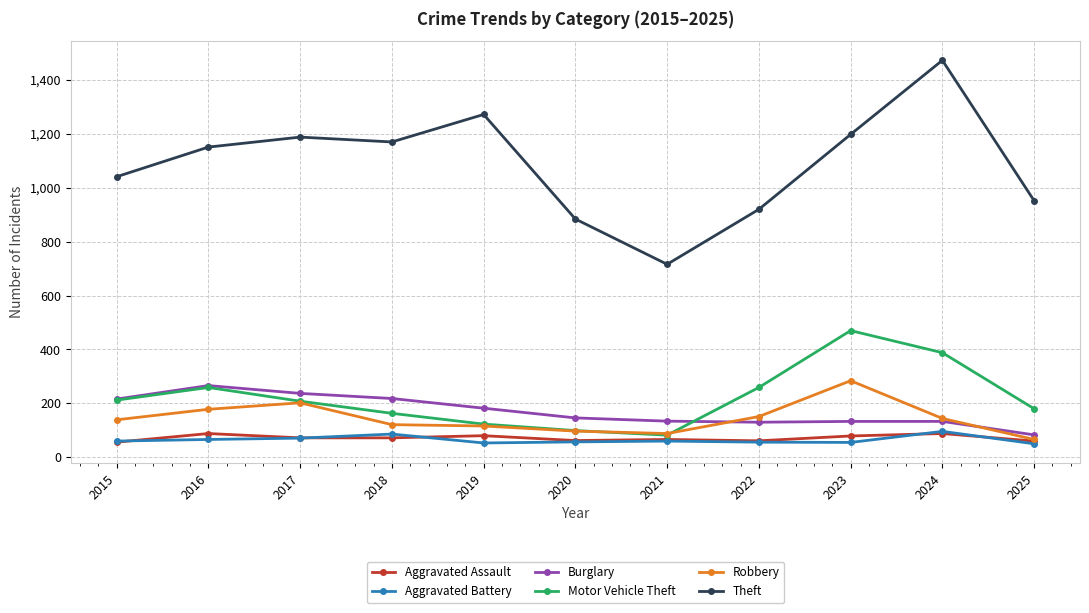

Which series has the largest total across all categories?

Theft